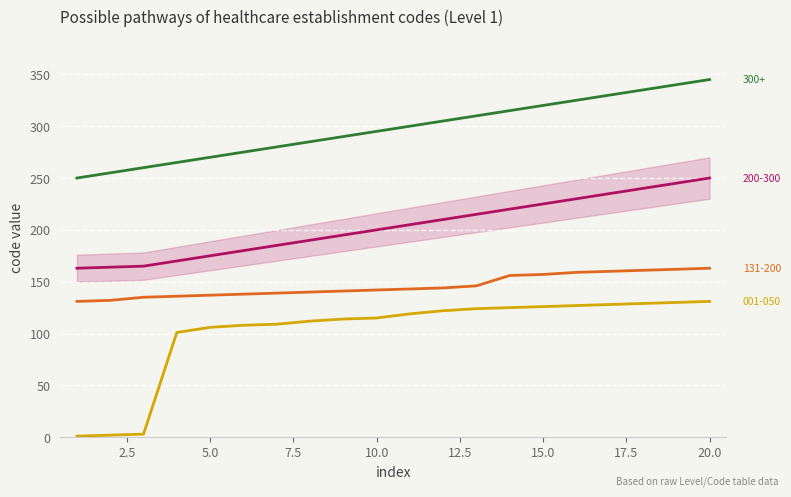

Is the value of Level 1 codes (001-050) at 13 greater than the value of Level 1 codes (200-300) at 5.0?

No